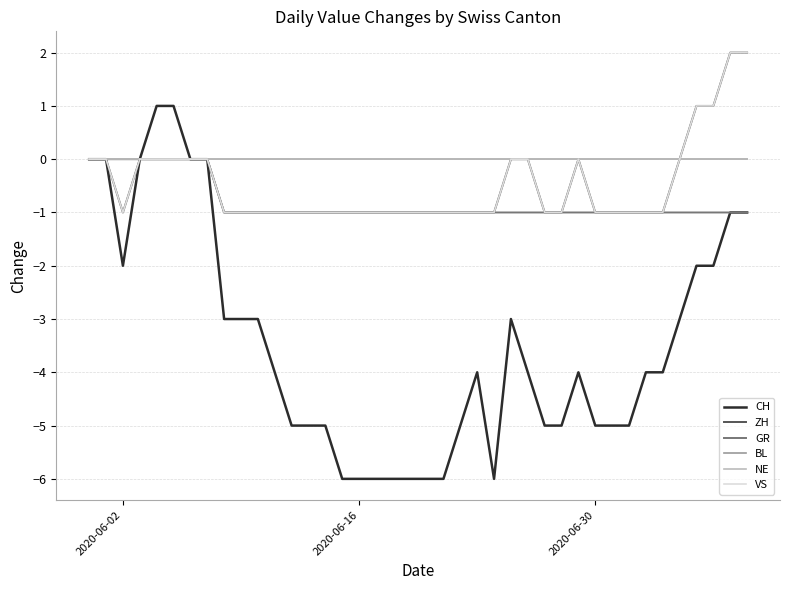

True or false: NE and ZH cross at least once.

False